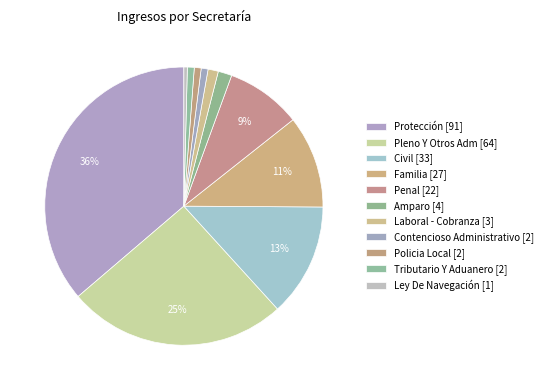

Which category has the smallest portion of the pie?

Ley De Navegación